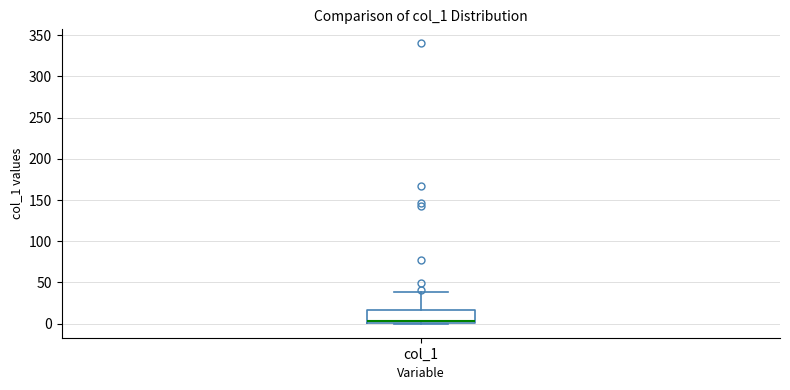

Transcribe this box plot: give where the median line is, the range the box spans, and where the two whiskers end, as read against the y-axis. The values are not printed on the chart, so give them approximately, as read against the axis.

median 5, box 0 to 15, whiskers 0 to 40